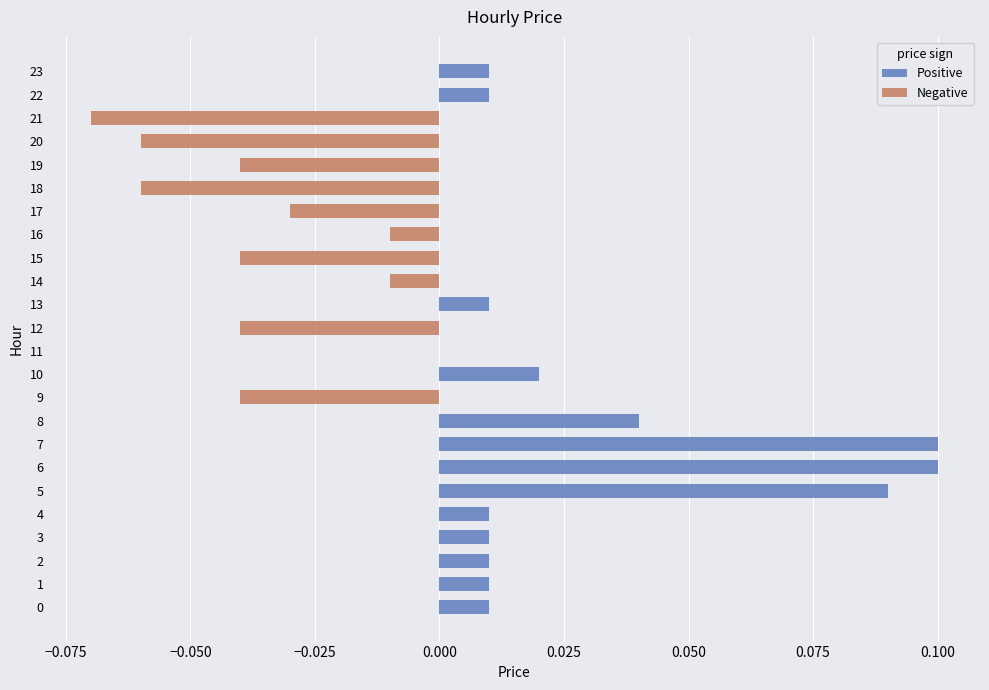

Reading left to right, extract all data points from this chart.

Positive: 0.0	0.0	0.0	0.0	0.0	0.1	0.1	0.1	0.0	0.0	0.0	0.0	0.0	0.0	0.0	0.0	0.0	0.0	0.0	0.0	0.0	0.0	0.0	0.0
Negative: 0.0	0.0	0.0	0.0	0.0	0.0	0.0	0.0	0.0	-0.0	0.0	0.0	-0.0	0.0	-0.0	-0.0	-0.0	-0.0	-0.1	-0.0	-0.1	-0.1	0.0	0.0